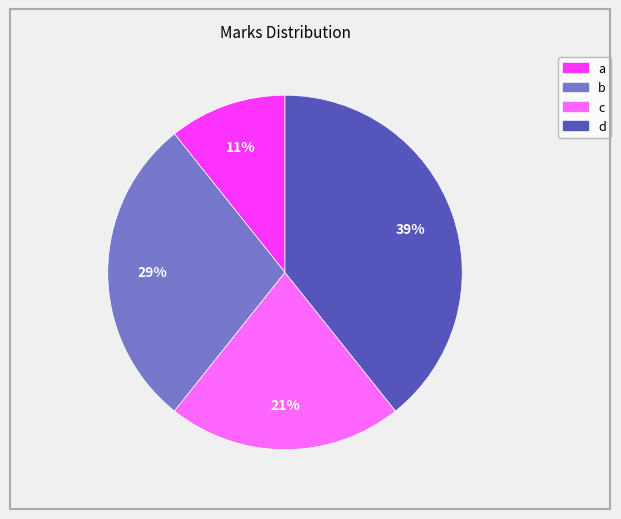

To the nearest percent, what portion does a represent?

11%